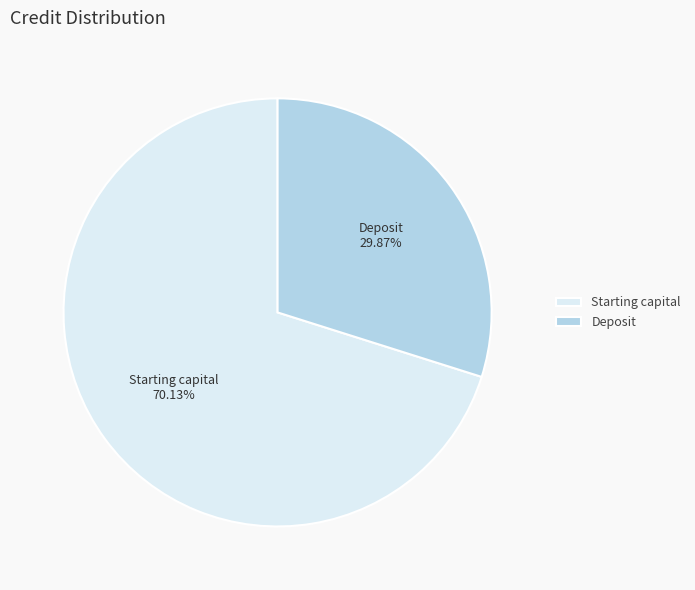

Between Deposit and Starting capital, which is larger?

Starting capital